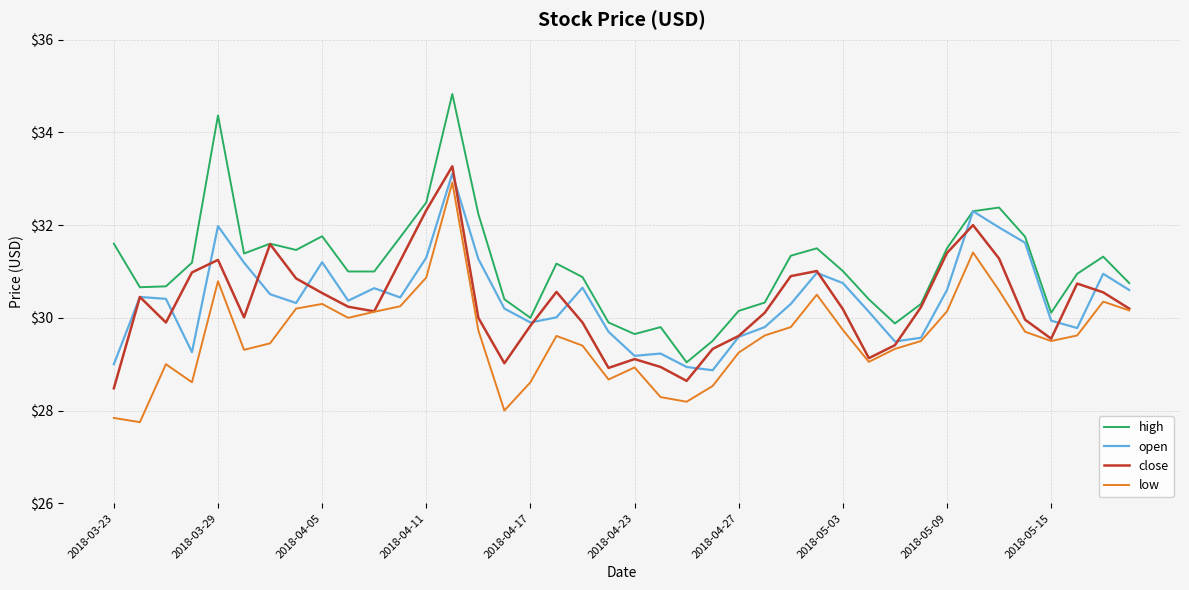

Which series has the widest spread of values?

high